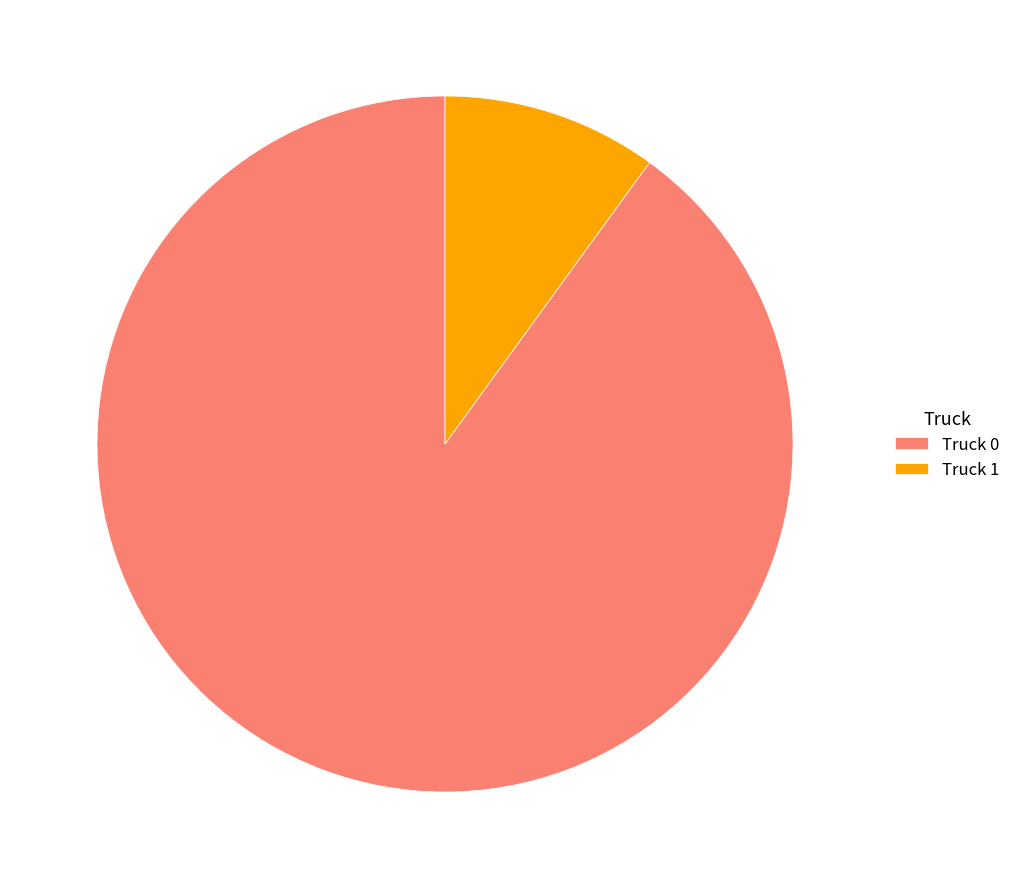

Between Truck 1 and Truck 0, which is larger?

Truck 0